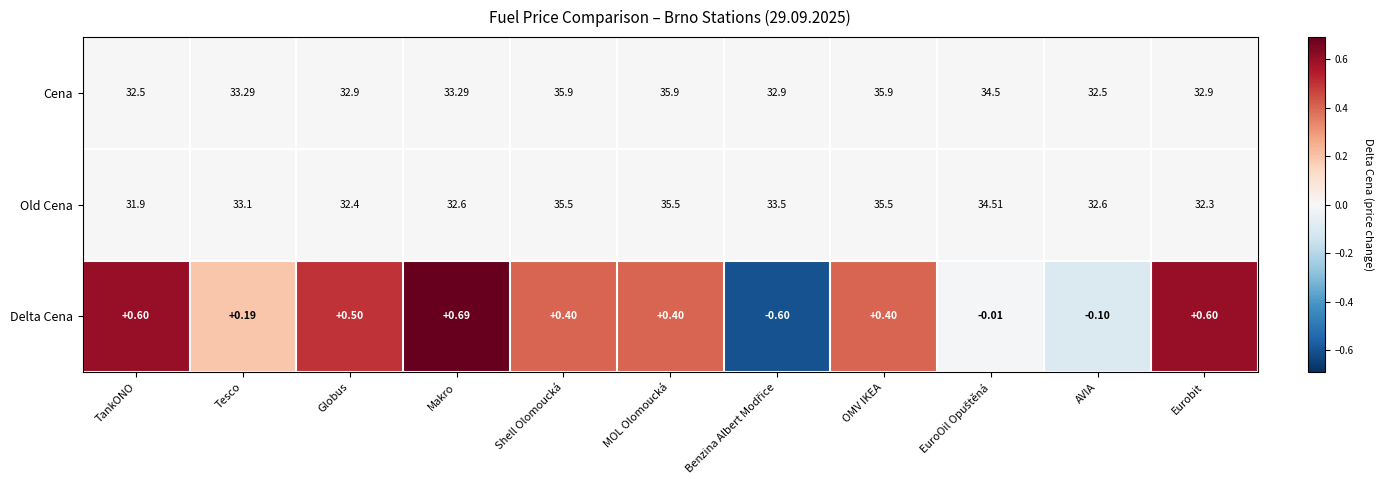

At Shell Olomoucká, list the series in order from smallest to largest.

Delta Cena, Old Cena, Cena